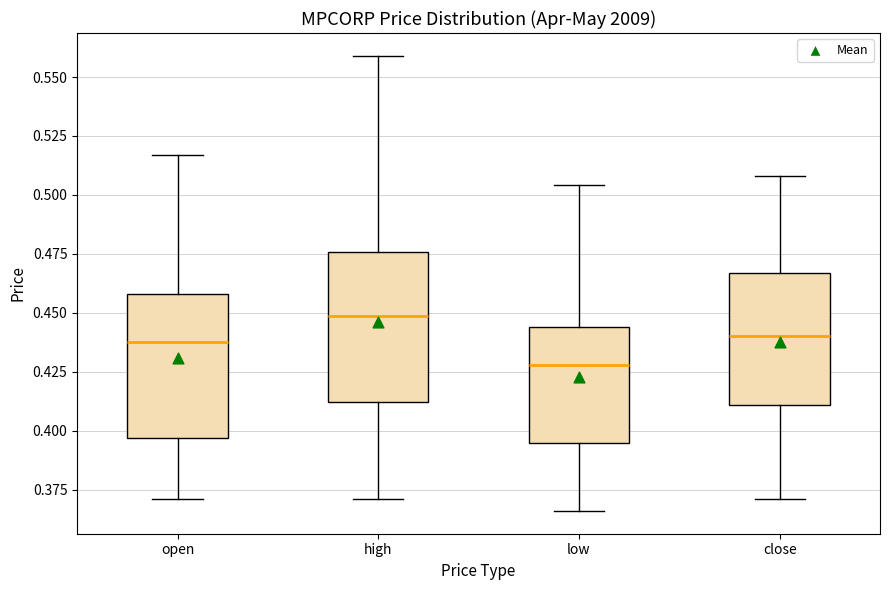

Reading left to right, transcribe this box plot: for each box, give where its median line is, the range the box spans, and where its two whiskers end, as read against the y-axis. The values are not printed on the chart, so give them approximately, as read against the axis.

open: median 0.440, box 0.395 to 0.460, whiskers 0.370 to 0.515
high: median 0.450, box 0.410 to 0.475, whiskers 0.370 to 0.560
low: median 0.430, box 0.395 to 0.445, whiskers 0.365 to 0.505
close: median 0.440, box 0.410 to 0.465, whiskers 0.370 to 0.510